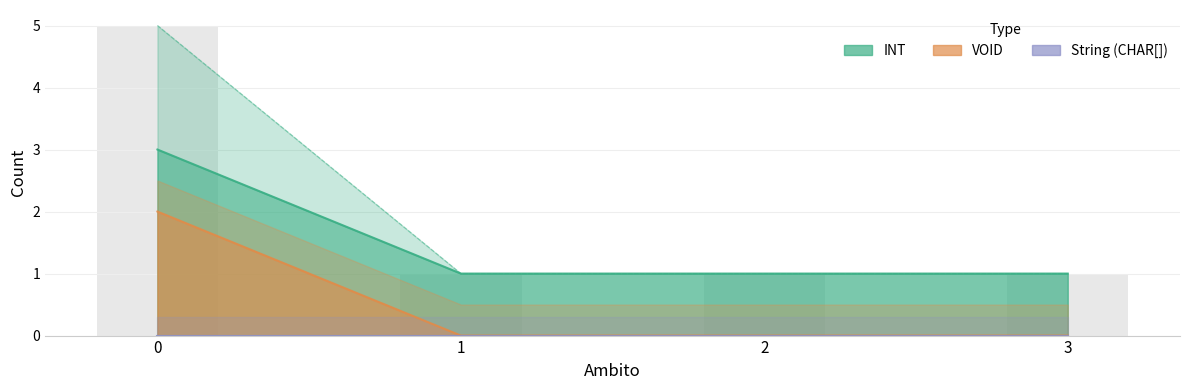

What is the greatest value displayed?

5